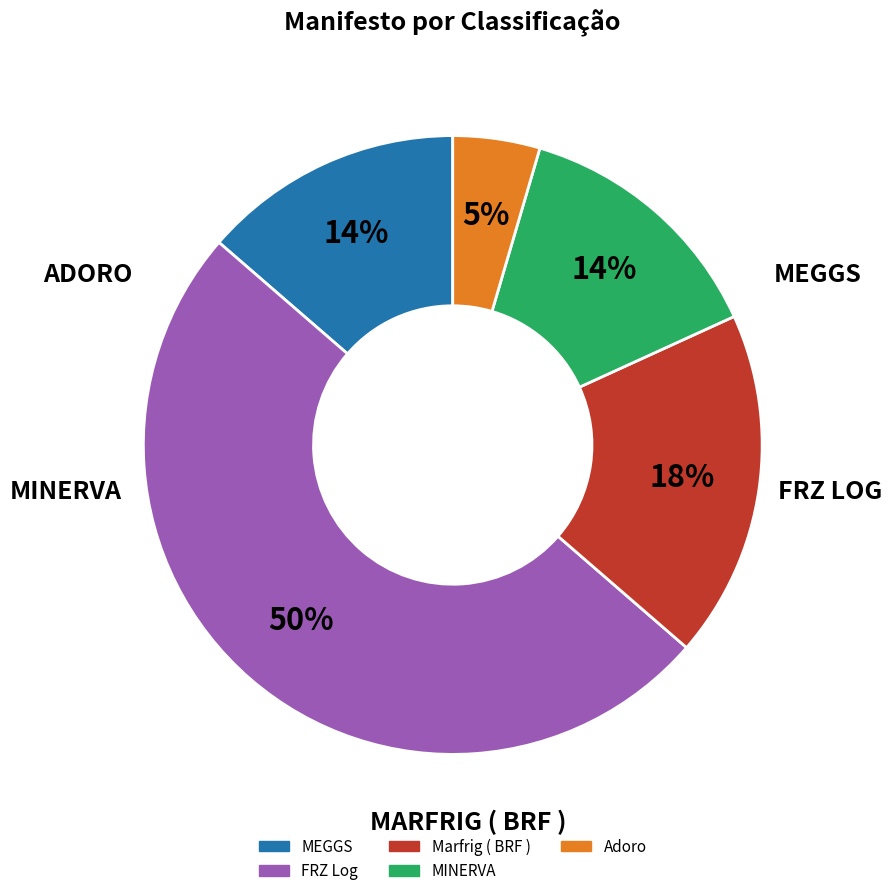

To the nearest percent, what is the average slice percentage?

20%